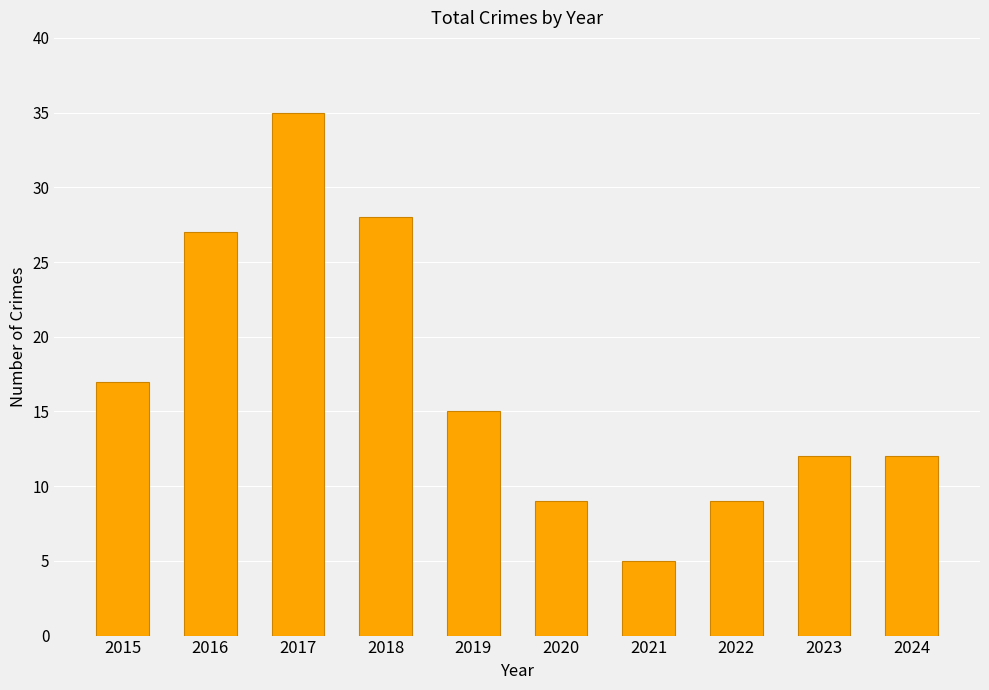

True or false: the data shows 15 at 2019.

True